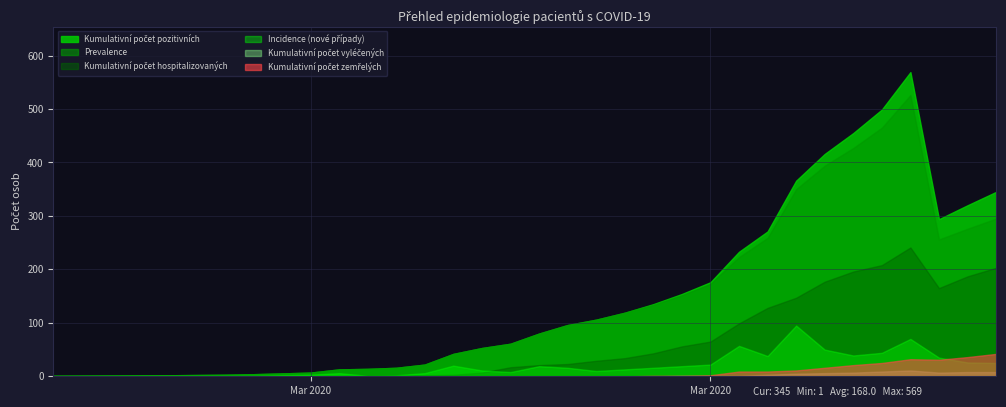

Where is Incidence (nové případy) nearest to the value 48?

22